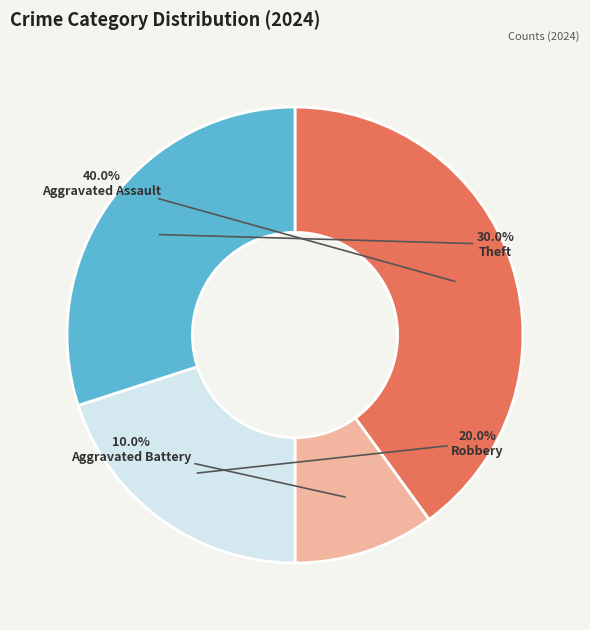

What percentage is NOT represented by Theft?

70.0%